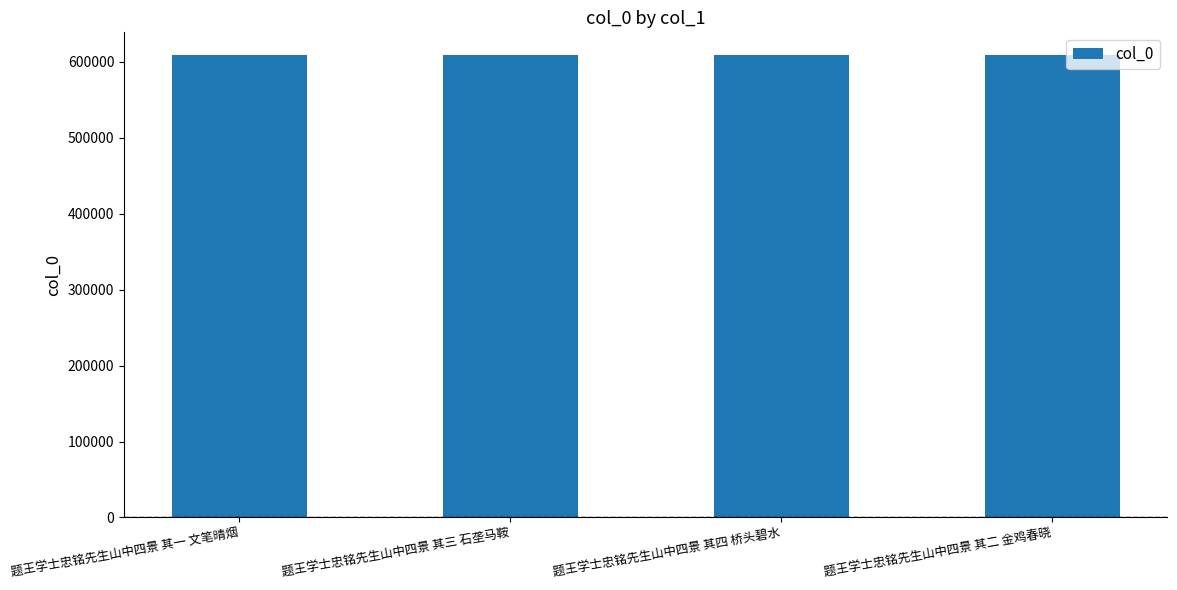

What is the label of the 2nd bar from the left?

题王学士忠铭先生山中四景 其三 石垄马鞍